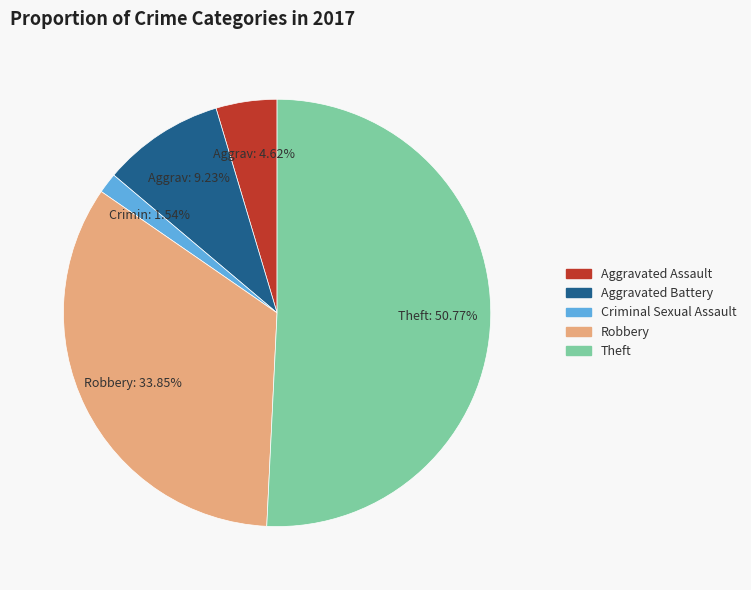

Does any single category account for the majority?

Yes